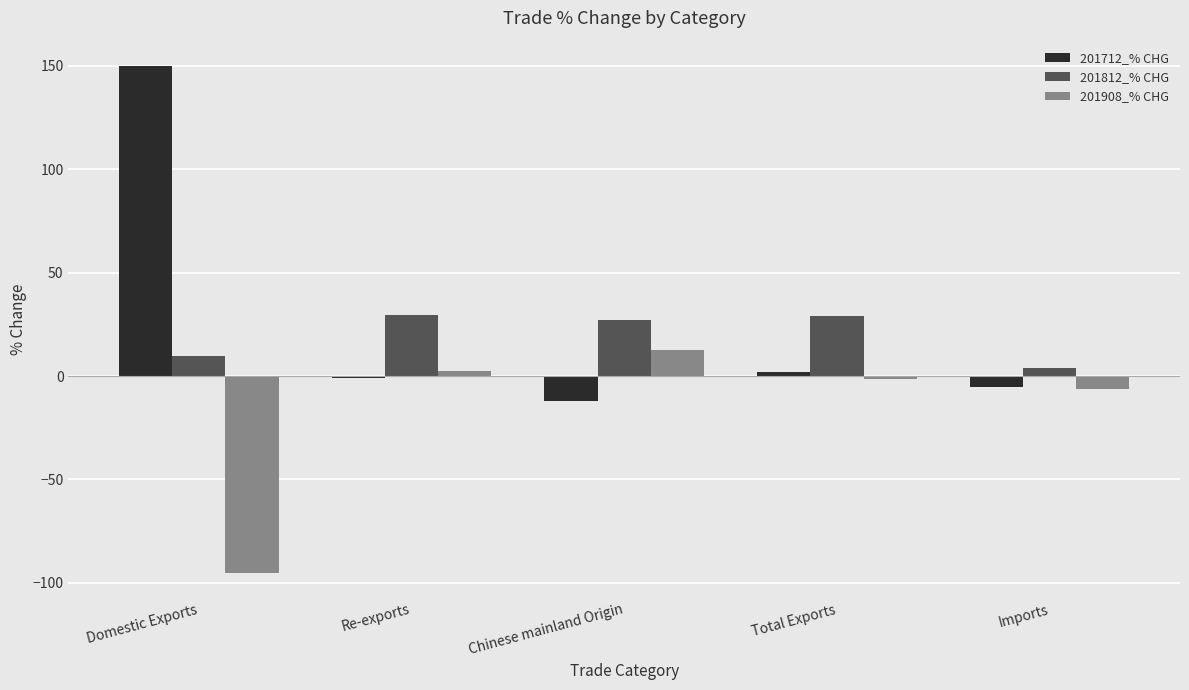

What is the average value of the 201712_% CHG series?

26.7